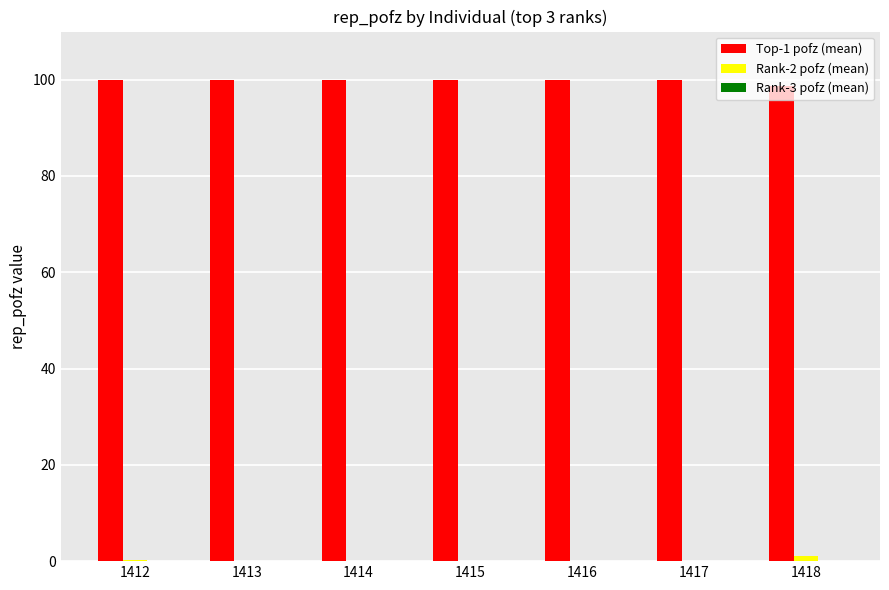

What is the greatest value displayed?

100.0